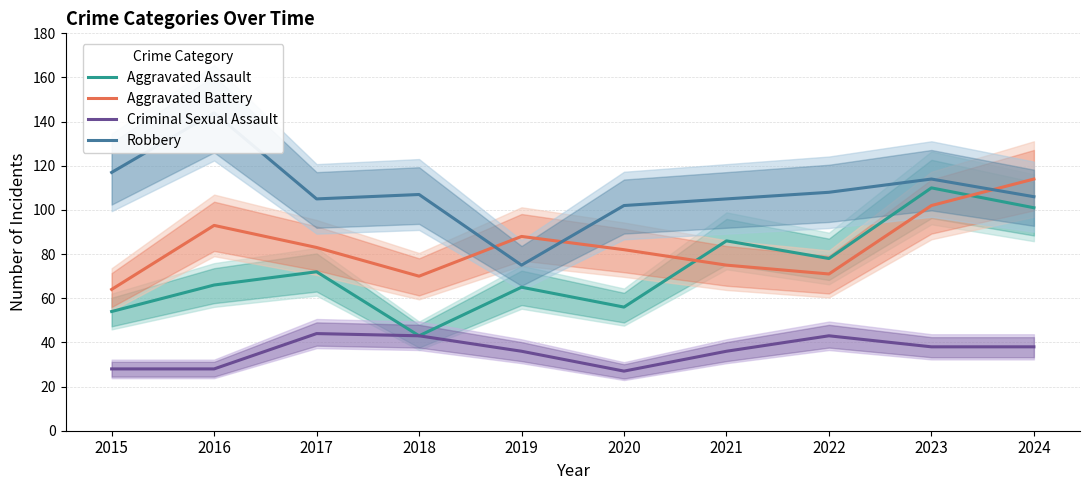

How many intersections are there between Aggravated Battery and Robbery?

3